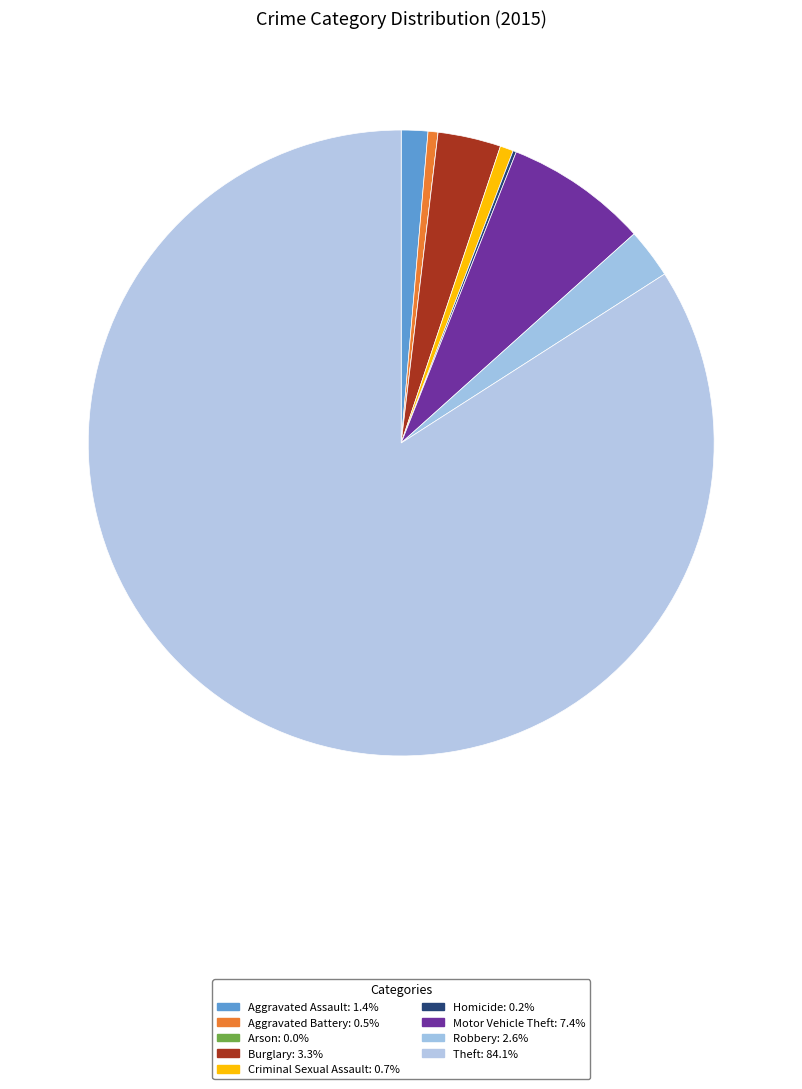

Does Theft represent more than half of the total?

Yes